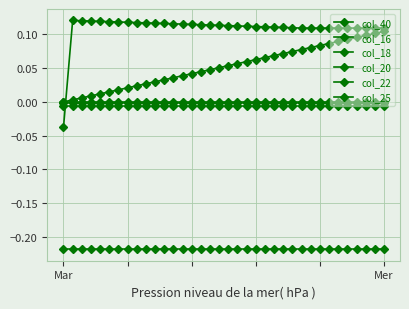

Reading left to right, what are all the values shown in this chart?

col_40: 0.0	0.0	0.0	0.0	0.0	0.0	0.0	0.0	0.0	0.0	0.0	0.0	0.0	0.0	0.0	0.0	0.0	0.1	0.1	0.1	0.1	0.1	0.1	0.1	0.1	0.1	0.1	0.1	0.1	0.1	0.1	0.1	0.1	0.1	0.1	0.1
col_16: -0.0	-0.0	-0.0	-0.0	-0.0	-0.0	-0.0	-0.0	-0.0	-0.0	-0.0	-0.0	-0.0	-0.0	-0.0	-0.0	-0.0	-0.0	-0.0	-0.0	-0.0	-0.0	-0.0	-0.0	-0.0	-0.0	-0.0	-0.0	-0.0	-0.0	-0.0	-0.0	-0.0	-0.0	-0.0	-0.0
col_18: -0.2	-0.2	-0.2	-0.2	-0.2	-0.2	-0.2	-0.2	-0.2	-0.2	-0.2	-0.2	-0.2	-0.2	-0.2	-0.2	-0.2	-0.2	-0.2	-0.2	-0.2	-0.2	-0.2	-0.2	-0.2	-0.2	-0.2	-0.2	-0.2	-0.2	-0.2	-0.2	-0.2	-0.2	-0.2	-0.2
col_20: -0.0	-0.0	-0.0	-0.0	-0.0	-0.0	-0.0	-0.0	-0.0	-0.0	-0.0	-0.0	-0.0	-0.0	-0.0	-0.0	-0.0	-0.0	-0.0	-0.0	-0.0	-0.0	-0.0	-0.0	-0.0	-0.0	-0.0	-0.0	-0.0	-0.0	-0.0	-0.0	-0.0	-0.0	-0.0	-0.0
col_22: -0.0	-0.0	-0.0	-0.0	-0.0	-0.0	-0.0	-0.0	-0.0	-0.0	-0.0	-0.0	-0.0	-0.0	-0.0	-0.0	-0.0	-0.0	-0.0	-0.0	-0.0	-0.0	-0.0	-0.0	-0.0	-0.0	-0.0	-0.0	-0.0	-0.0	-0.0	-0.0	-0.0	-0.0	-0.0	-0.0
col_25: -0.0	0.1	0.1	0.1	0.1	0.1	0.1	0.1	0.1	0.1	0.1	0.1	0.1	0.1	0.1	0.1	0.1	0.1	0.1	0.1	0.1	0.1	0.1	0.1	0.1	0.1	0.1	0.1	0.1	0.1	0.1	0.1	0.1	0.1	0.1	0.1